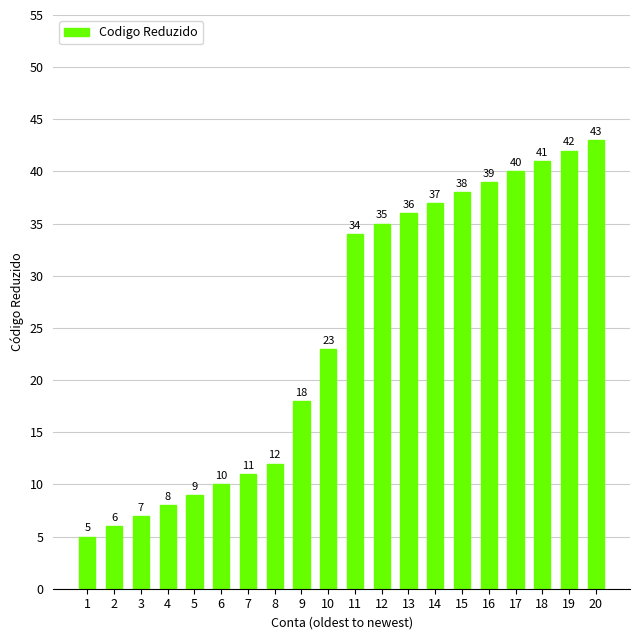

Which label corresponds to the smallest value in the chart?

1